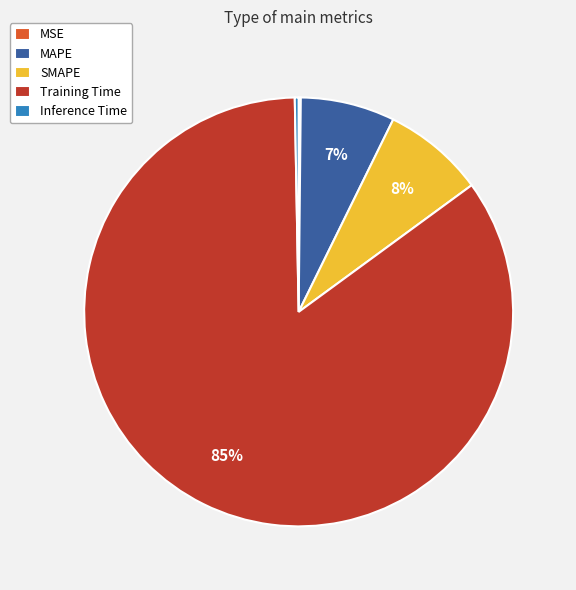

Does Training Time represent more than half of the total?

Yes